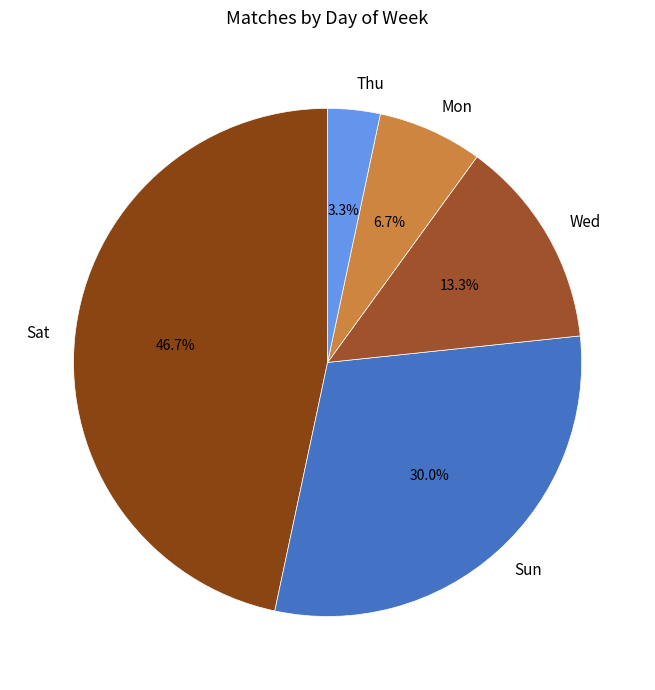

Approximately how many times larger is the value at Sun compared to Mon?

4.5